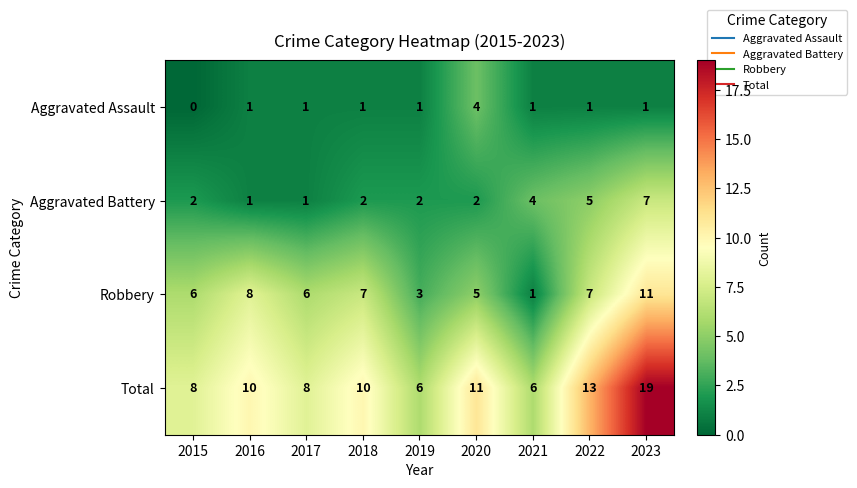

Between 2021 and 2022, which series saw the biggest shift?

Total